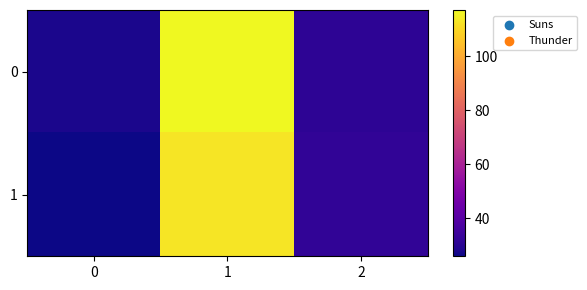

Reading left to right, transcribe all the data shown in this chart.

0: 0=28	1=117	2=31
1: 0=26	1=113	2=32